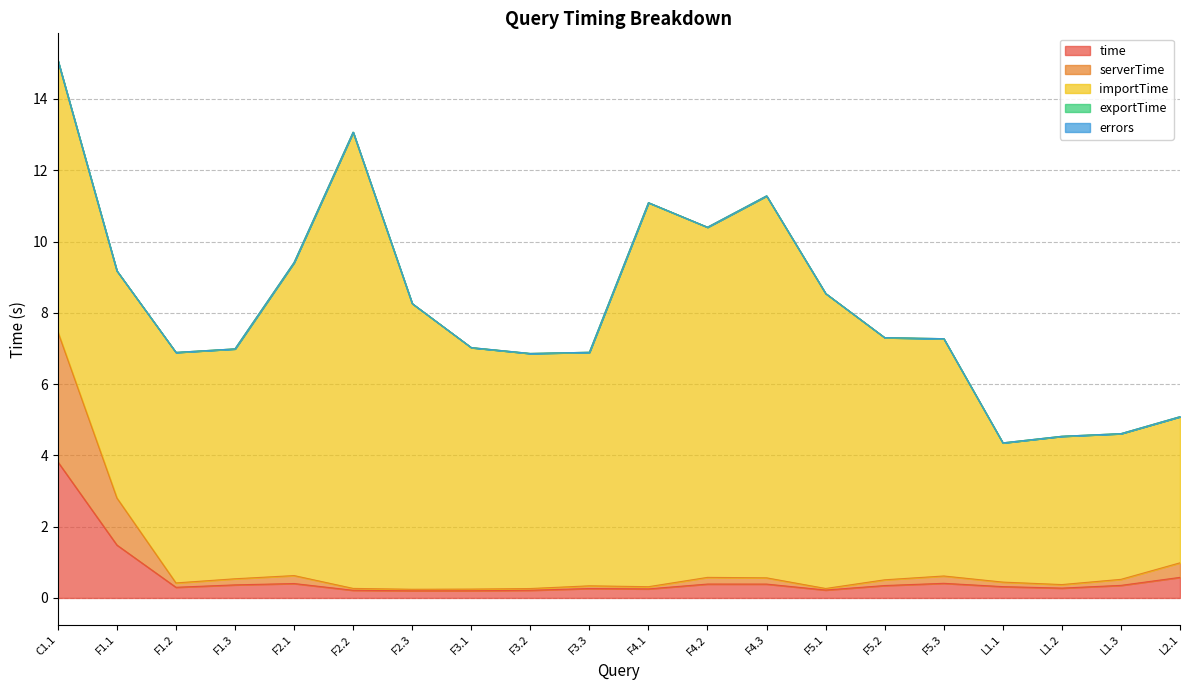

How many categories are shown in the chart?

20